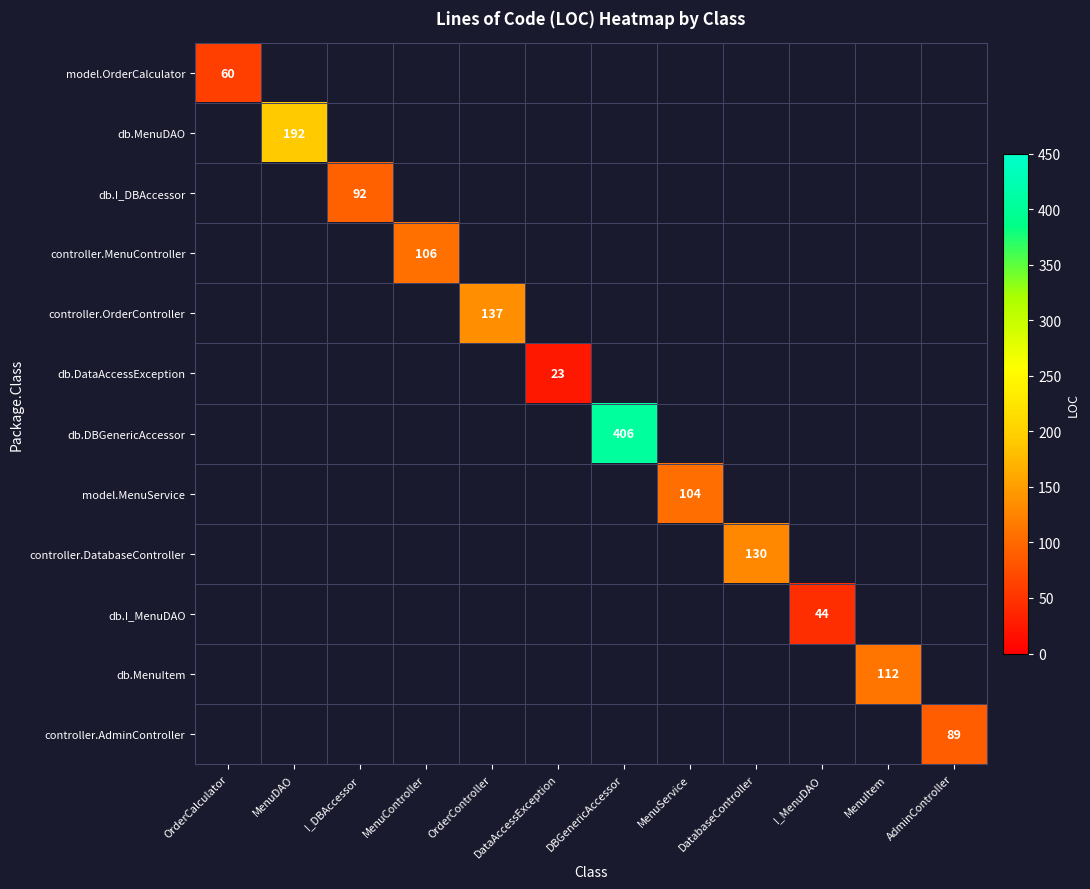

What is the minimum value shown in the chart?

23.0